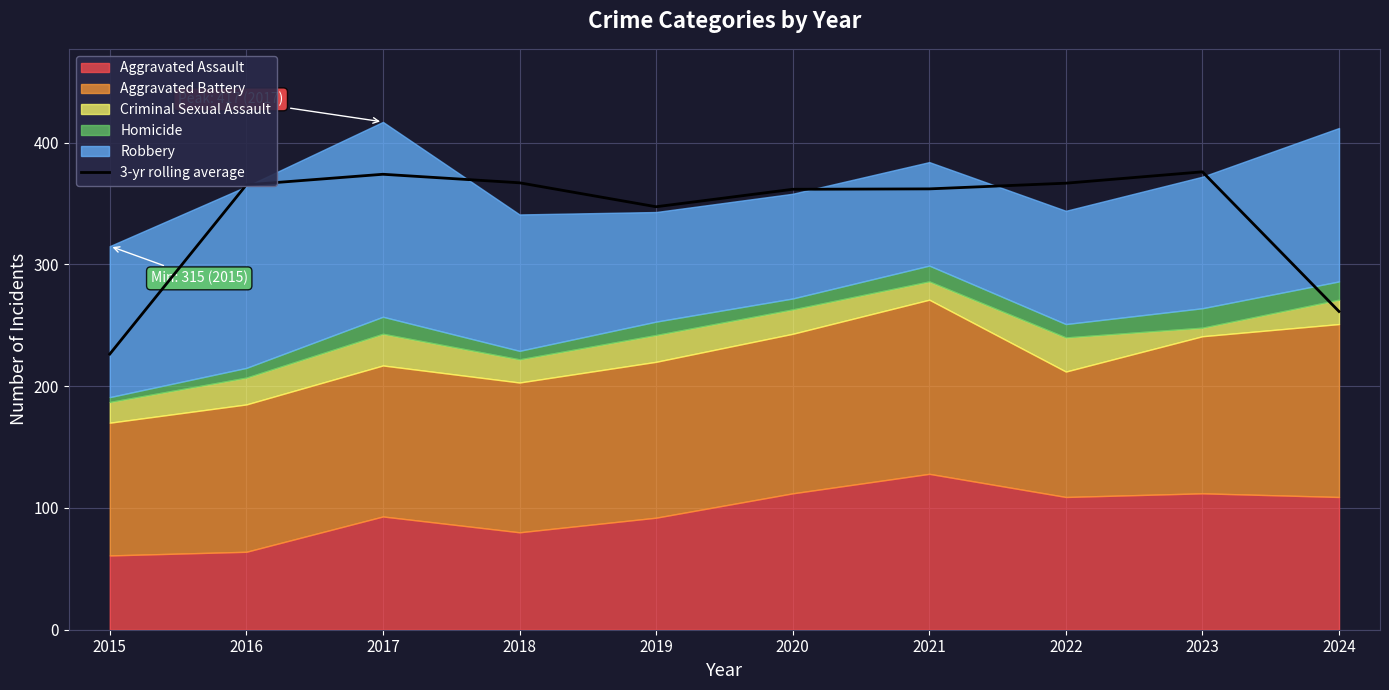

Approximately how many times larger is the value at 2019 compared to 2020?

1.0